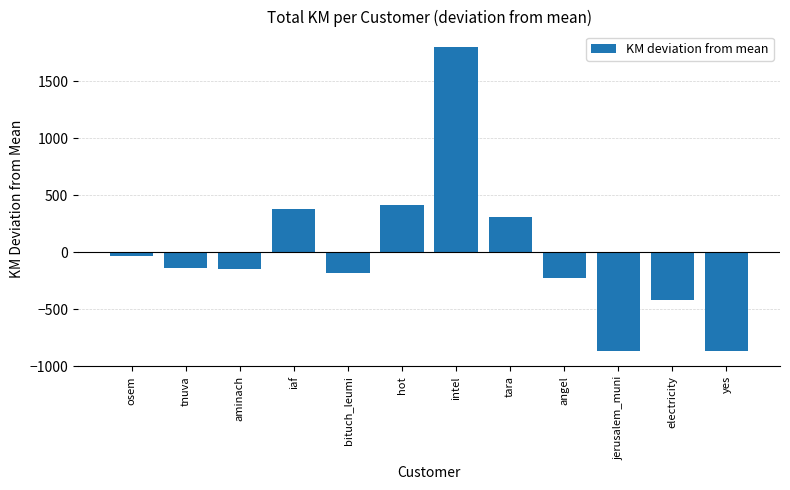

Read the value at hot.

411.6